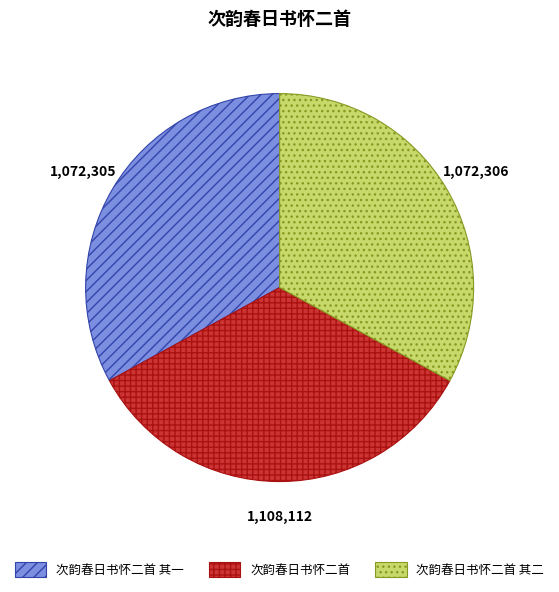

The 次韵春日书怀二首 slice represents 46% of the pie. True or false?

False